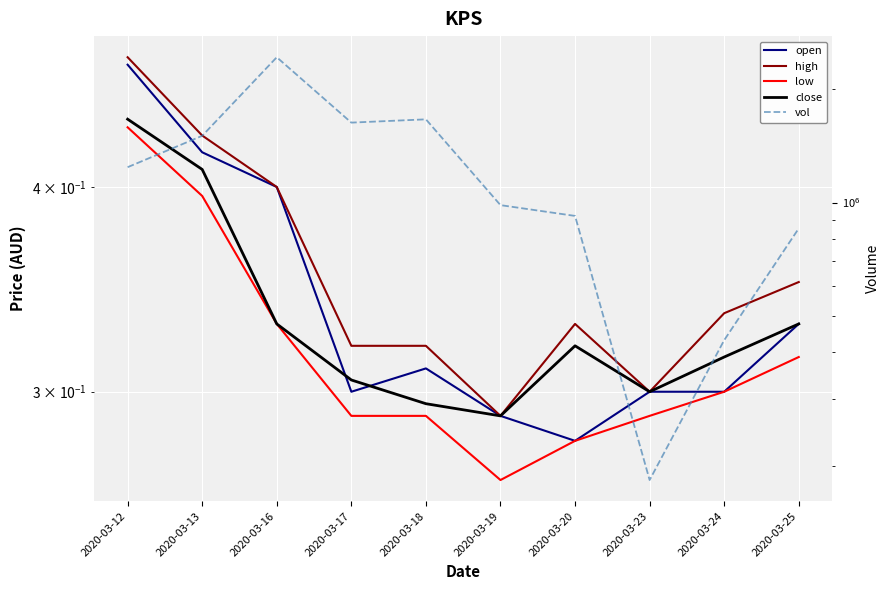

Rank the series by their maximum value, from highest to lowest.

vol, high, open, close, low